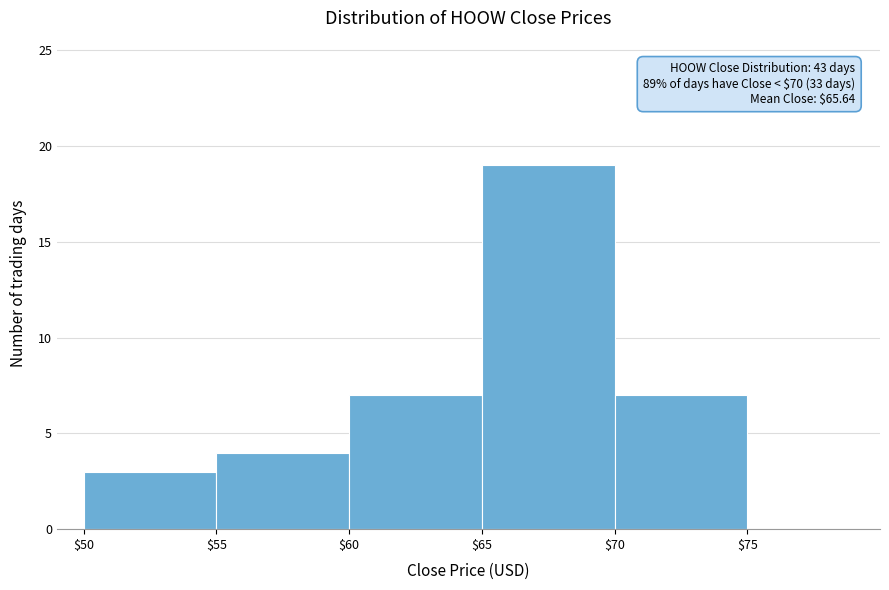

Which range on the x-axis has the tallest bar?

$65 to $70